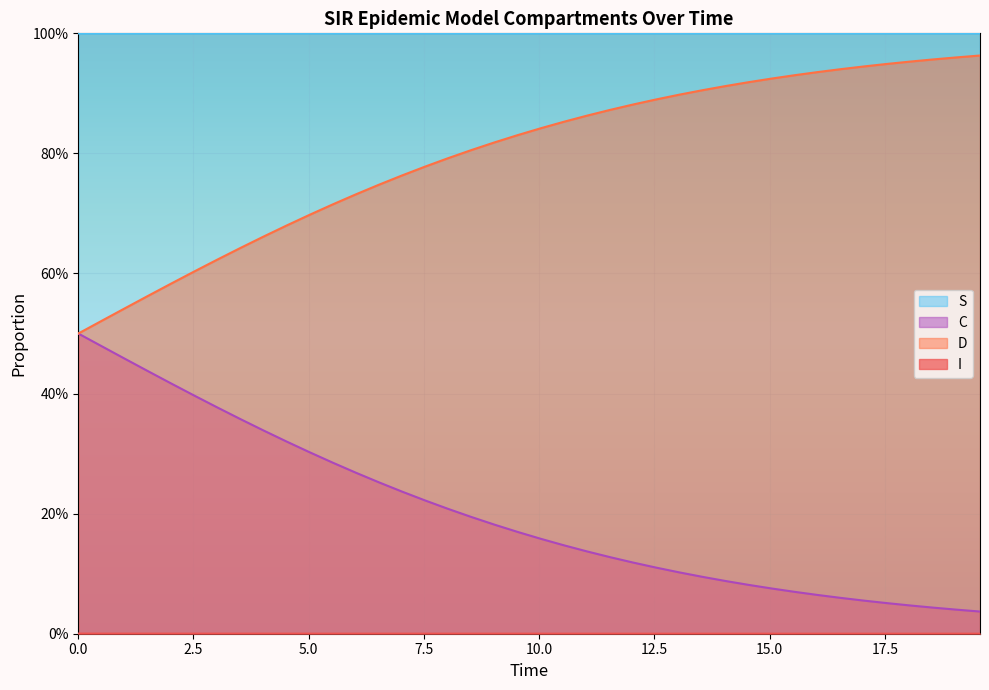

Which series has the largest range (max minus min)?

D